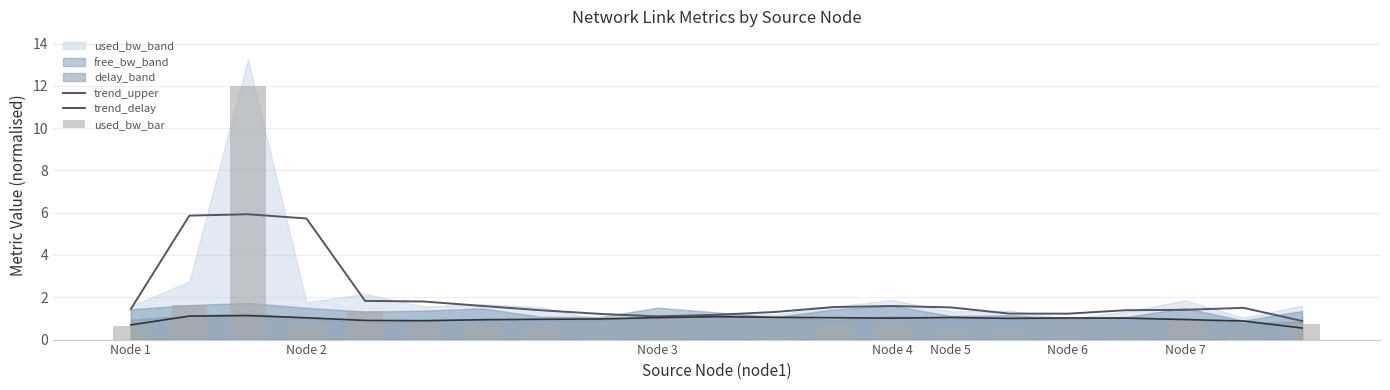

True or false: trend_upper has a value of 1.4 at Node 1.

True